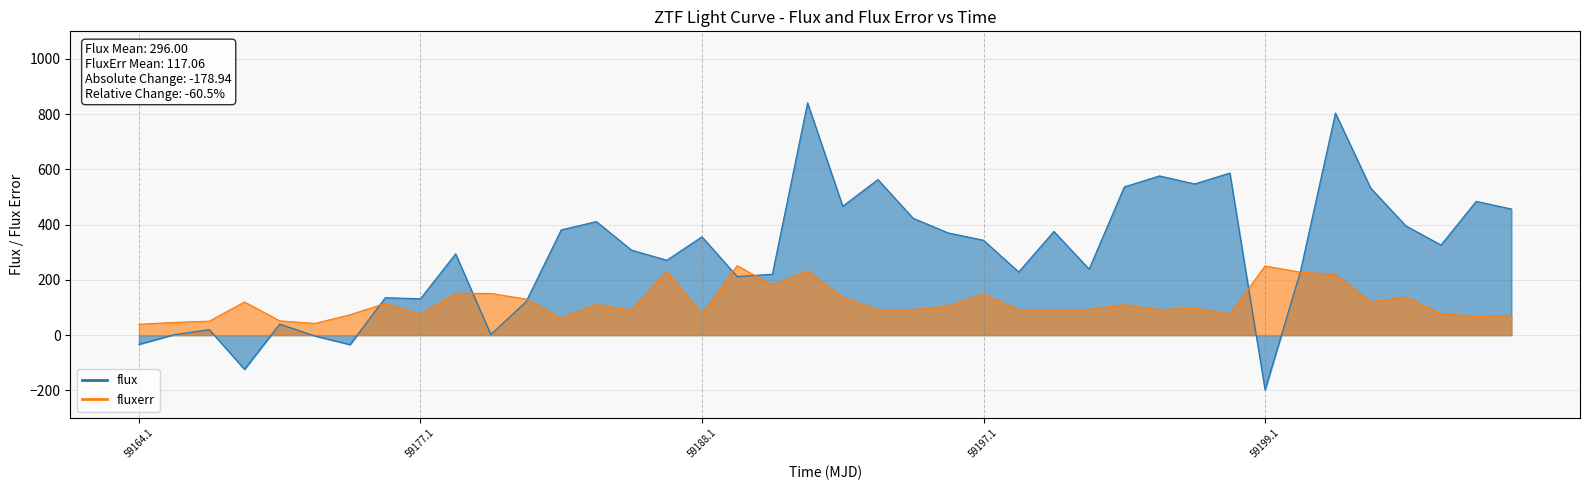

True or false: flux and fluxerr cross at least once.

True